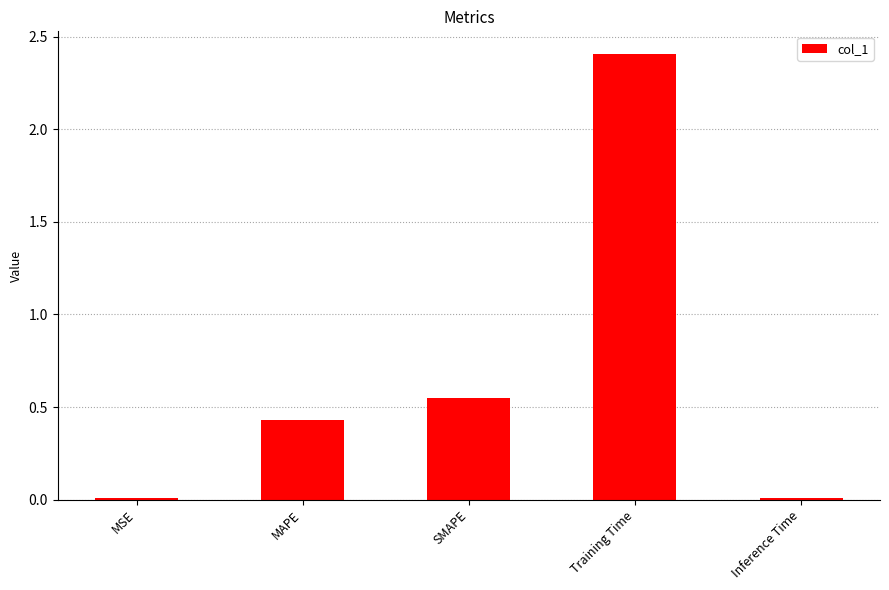

What is the greatest value displayed?

2.4